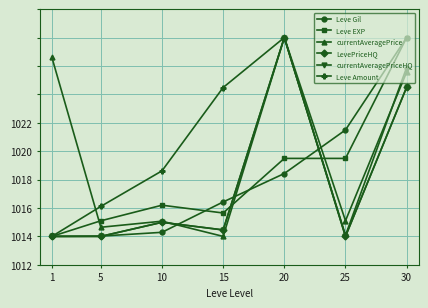

Rank the series by their maximum value, from lowest to highest.

Leve Gil, Leve EXP, currentAveragePrice, LevePriceHQ, currentAveragePriceHQ, Leve Amount